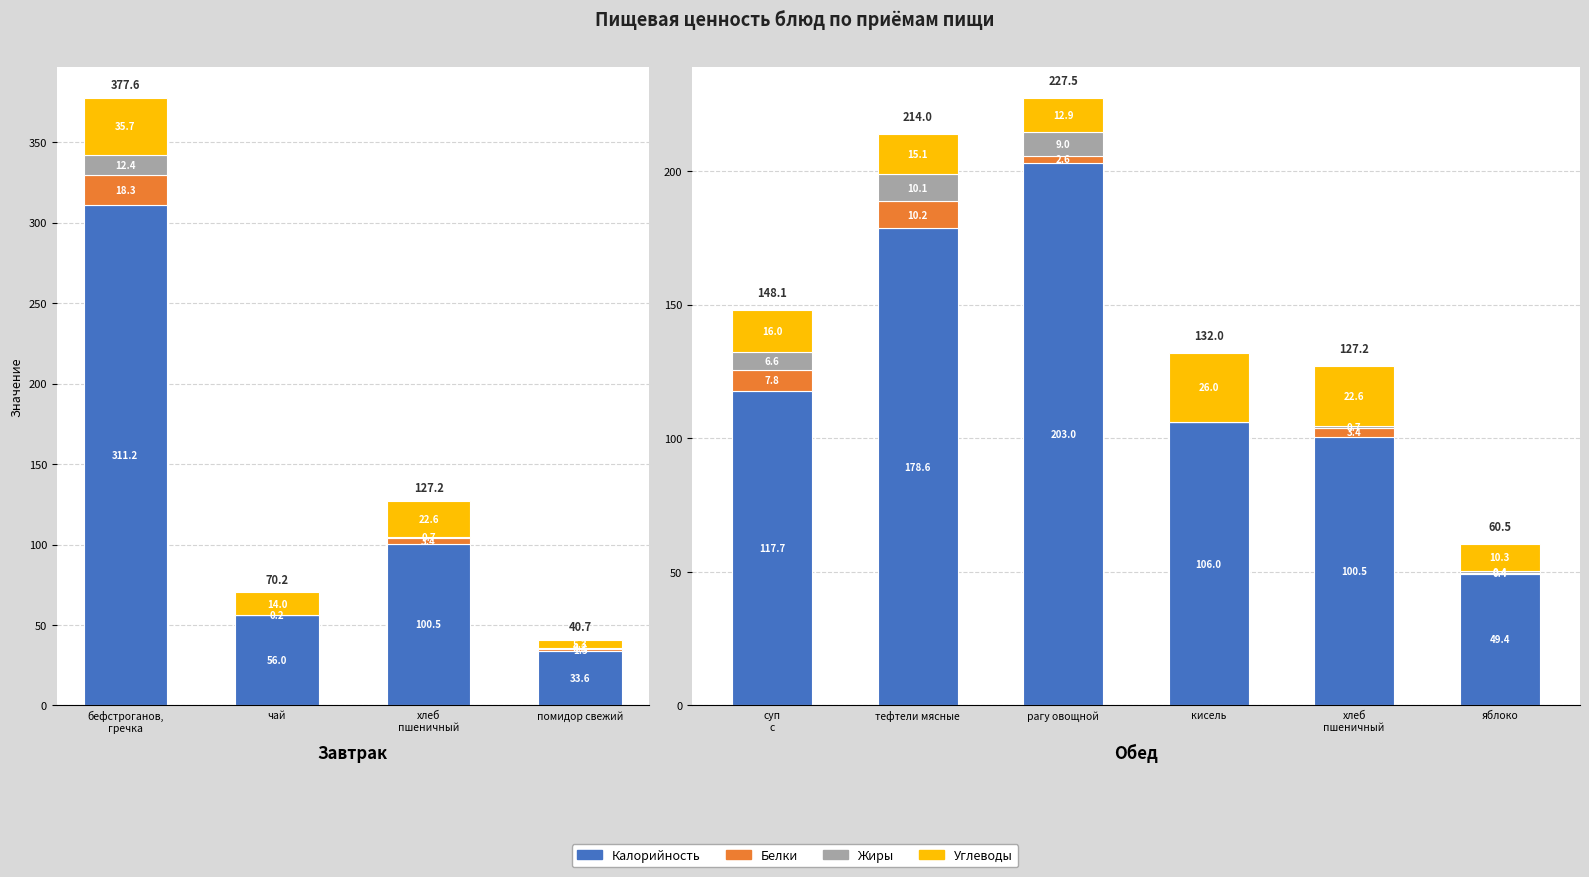

How many values in the Жиры series are below 6?

3